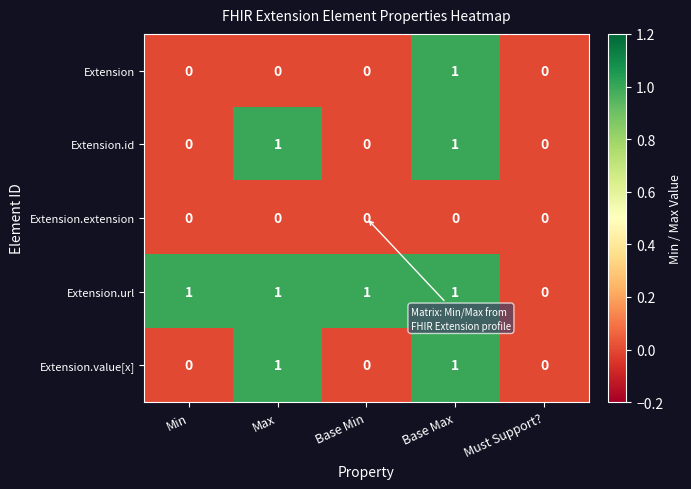

True or false: Extension.url has a value of 1 at Must Support?.

False